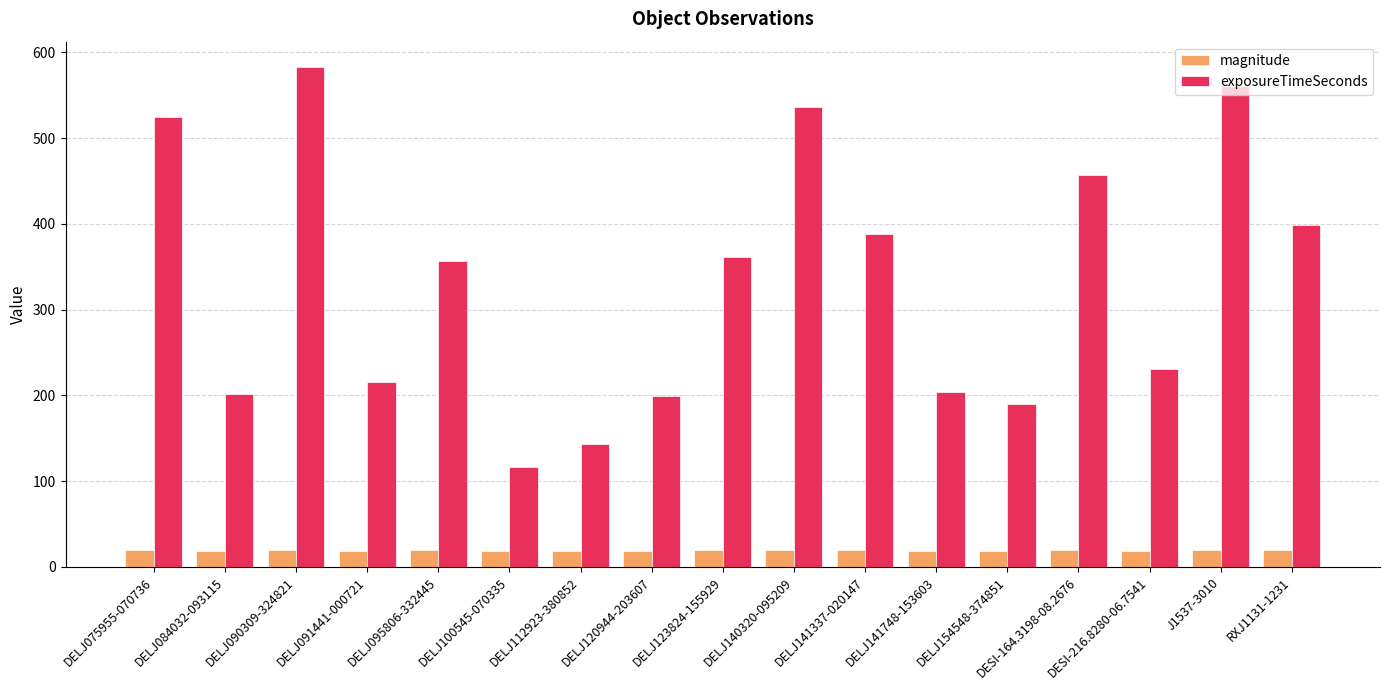

Rank the series by their maximum value, from lowest to highest.

magnitude, exposureTimeSeconds